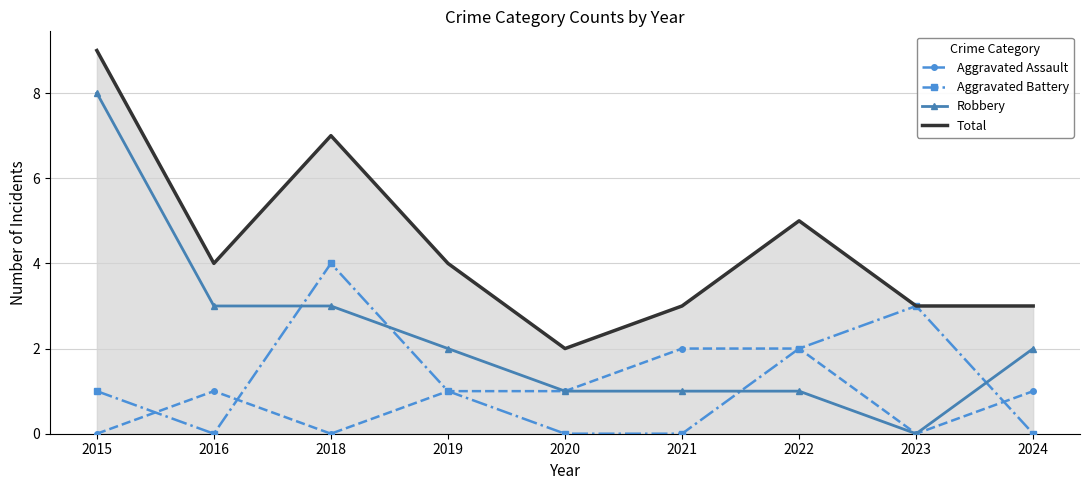

At 2016, list the series in order from smallest to largest.

Aggravated Battery, Aggravated Assault, Robbery, Total